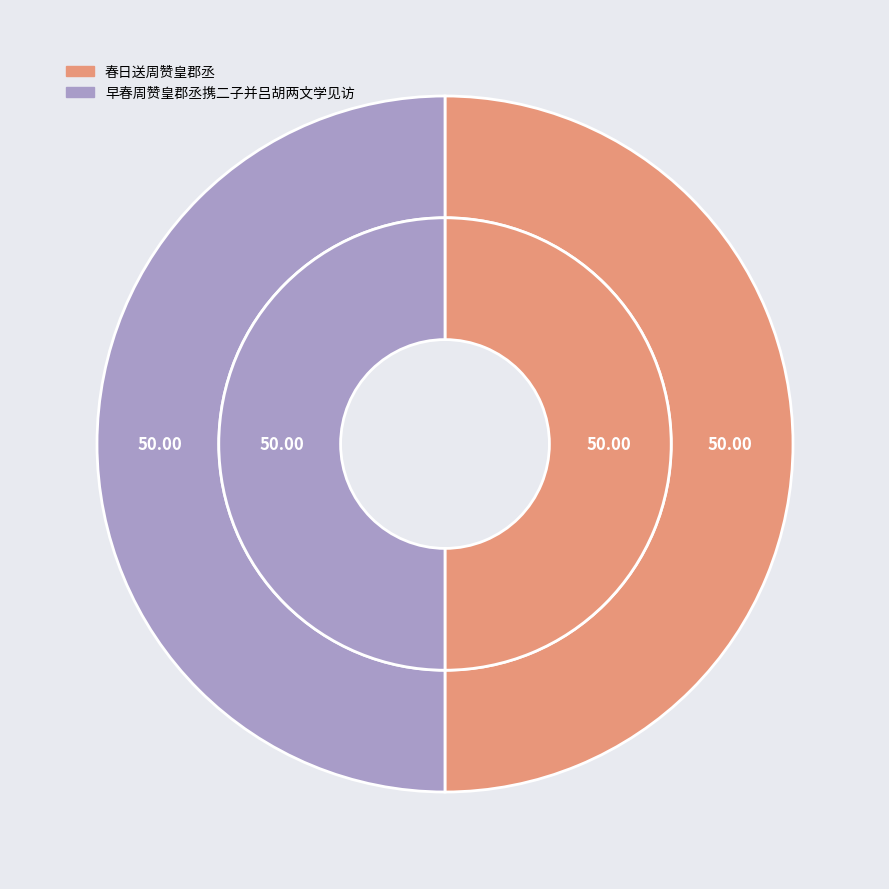

True or false: 春日送周赞皇郡丞 accounts for 50% of the total.

True